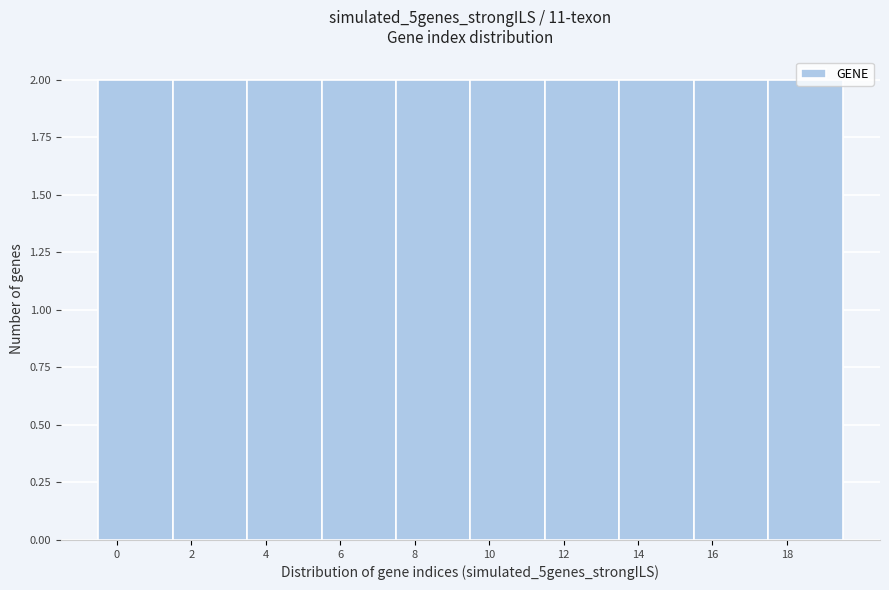

Reading left to right, transcribe this chart: for each bar, give the range it covers on the x-axis and its height. The values are not printed on the chart, so give them approximately, as read against the axis.

-0.5 to 1.5: 2
1.5 to 3.5: 2
3.5 to 5.5: 2
5.5 to 7.5: 2
7.5 to 9.5: 2
9.5 to 11.5: 2
11.5 to 13.5: 2
13.5 to 15.5: 2
15.5 to 17.5: 2
17.5 to 19.5: 2